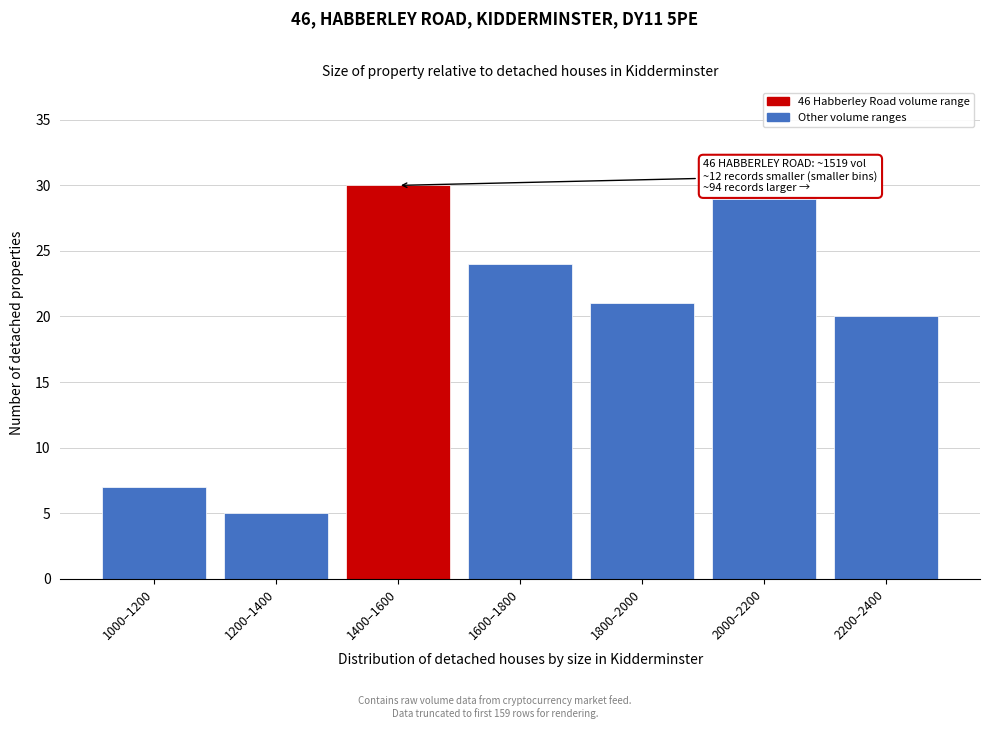

Reading left to right, extract all data points from this chart.

7	5	30	24	21	29	20